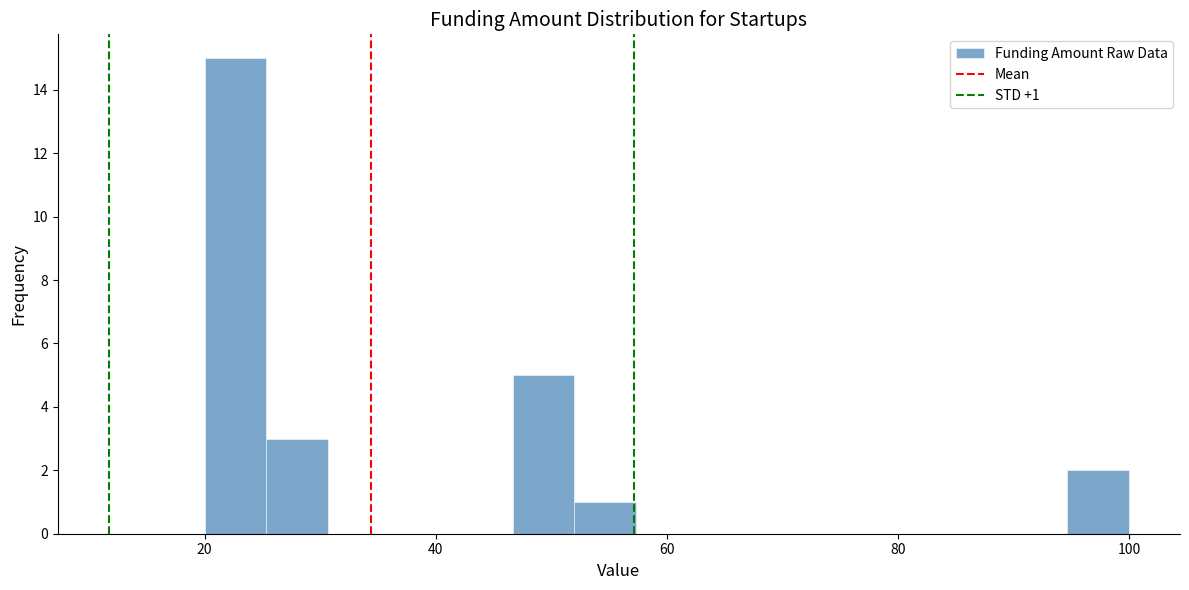

Read against the x-axis, roughly where is the centre of the tallest bar?

22